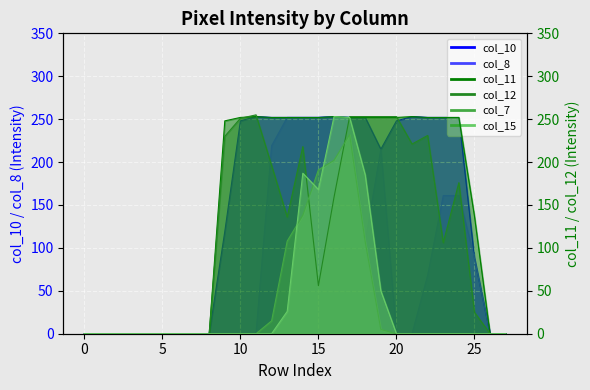

What is the sum of the col_12 values at 21 and 12?

417